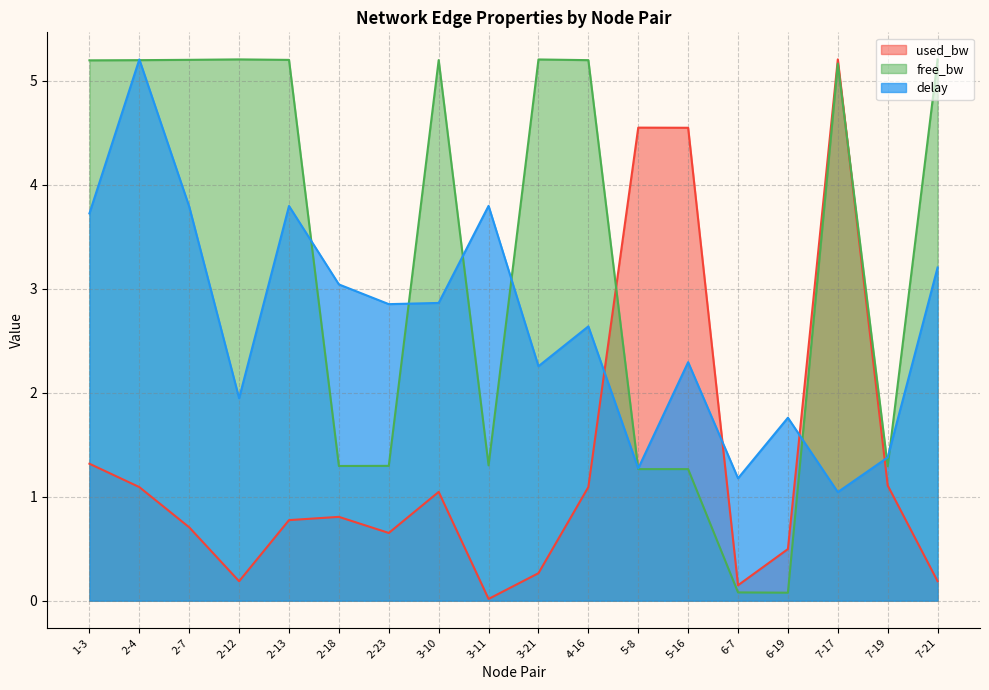

The used_bw series shows 0.1 at 6-7. True or false?

True